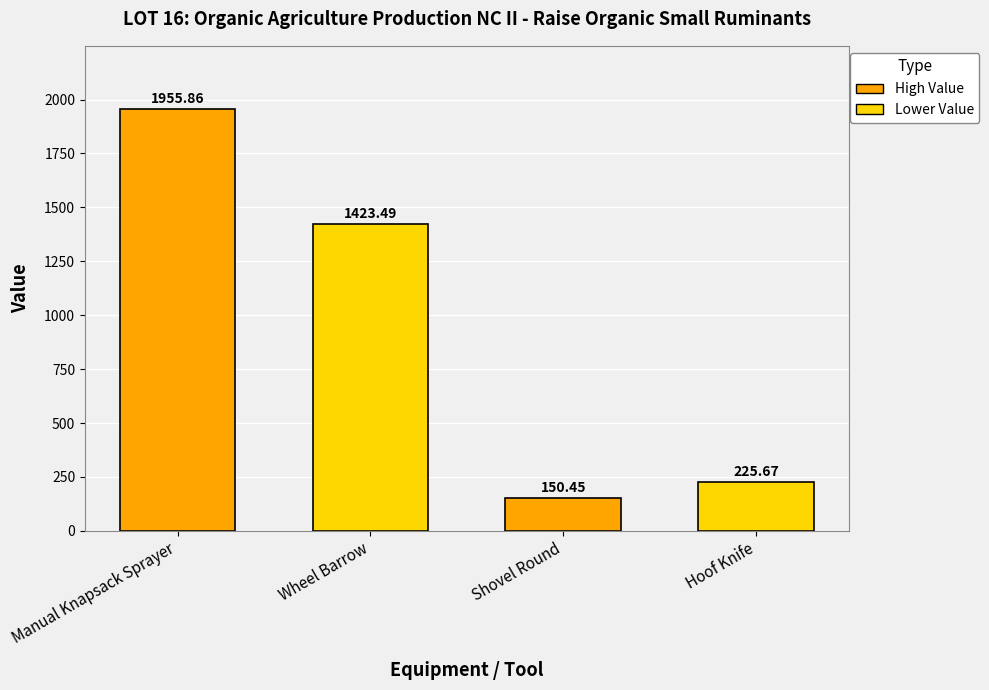

What is the change in value from Manual Knapsack Sprayer to Wheel Barrow?

-532.4